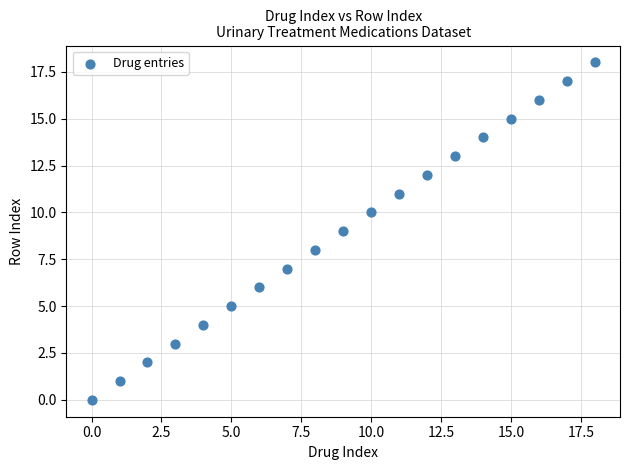

What is the range of Y values (max minus min)?

18